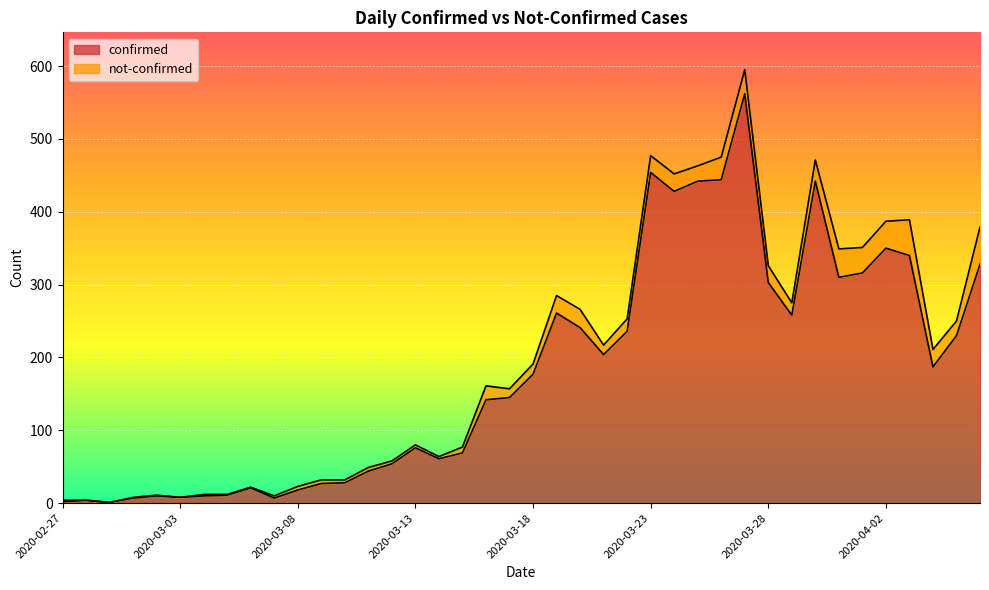

List the labels in order of value, smallest first.

2020-02-29, 2020-02-27, 2020-02-28, 2020-03-01, 2020-03-07, 2020-03-03, 2020-03-02, 2020-03-04, 2020-03-05, 2020-03-08, 2020-03-06, 2020-03-09, 2020-03-10, 2020-03-11, 2020-03-12, 2020-03-14, 2020-03-15, 2020-03-13, 2020-03-16, 2020-03-17, 2020-03-18, 2020-04-04, 2020-03-21, 2020-04-05, 2020-03-22, 2020-03-20, 2020-03-29, 2020-03-19, 2020-03-28, 2020-03-31, 2020-04-01, 2020-04-06, 2020-04-03, 2020-04-02, 2020-03-24, 2020-03-25, 2020-03-30, 2020-03-26, 2020-03-23, 2020-03-27